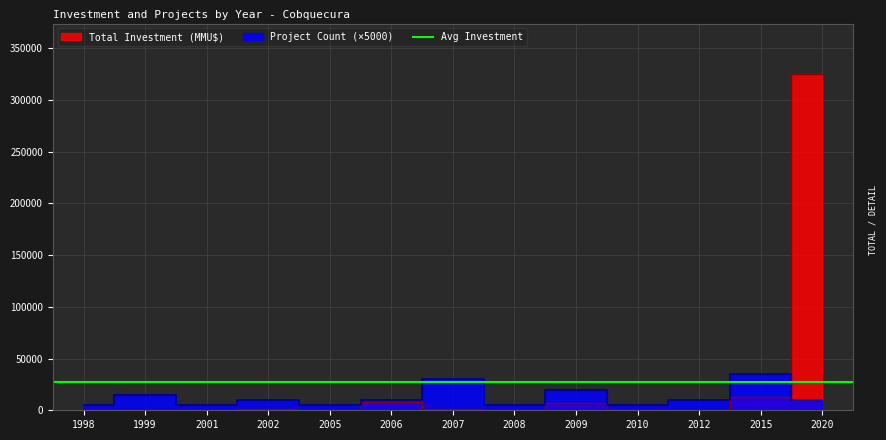

Between which two adjacent categories do Total Investment (MMU$) and Project Count first intersect?

2015 and 2020